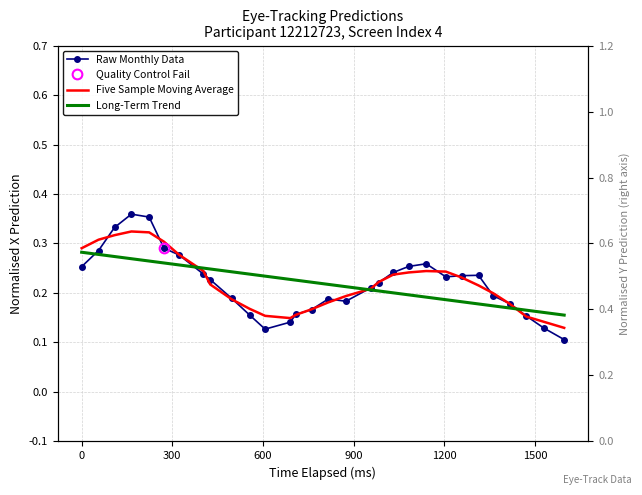

How many lines are shown in the chart?

3